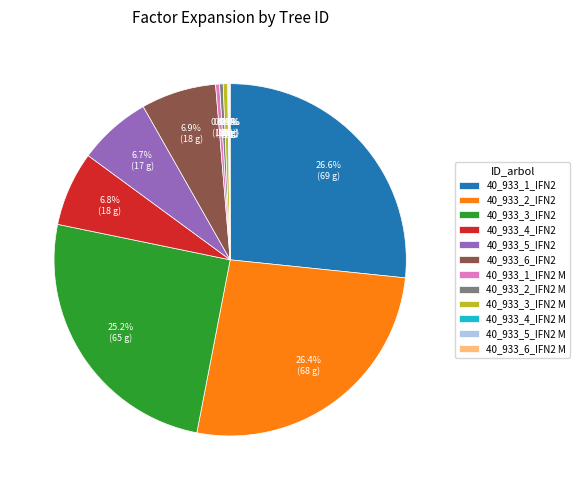

Is there any slice that represents more than half of the pie?

No